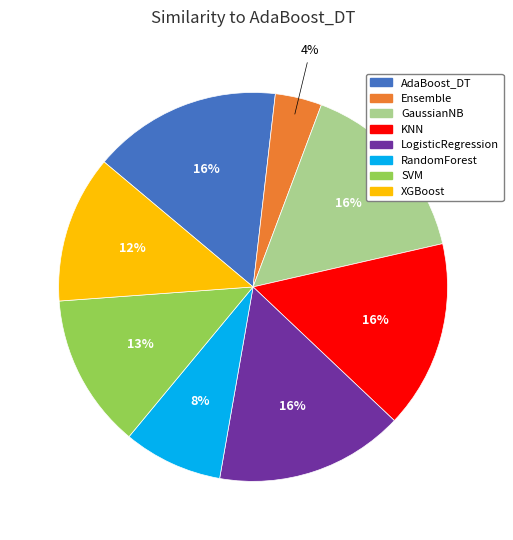

How many segments does this pie chart have?

8